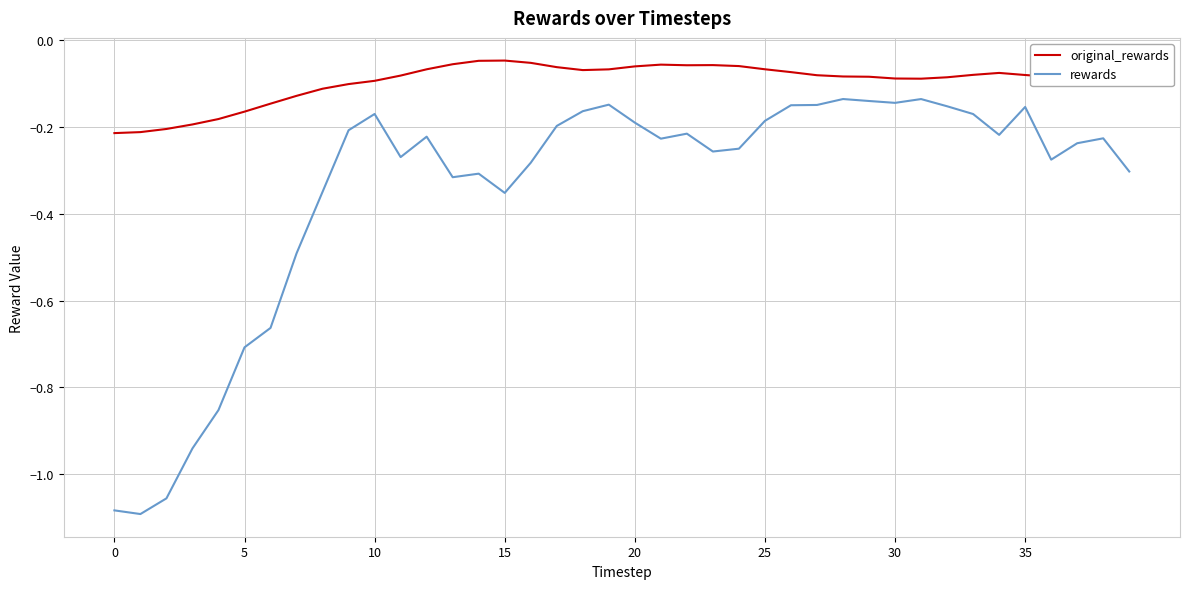

What is the difference between the maximum and minimum values in the rewards series?

1.0